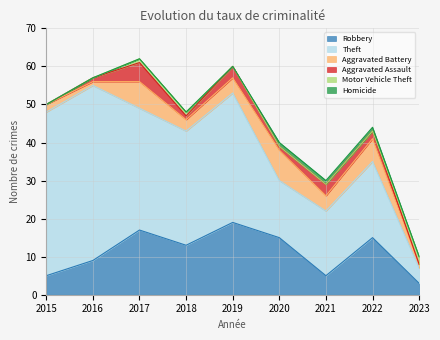

Reading right to left, extract all data points from this chart.

Robbery: 3	15	5	15	19	13	17	9	5
Theft: 4	20	17	15	34	30	32	46	43
Aggravated Battery: 1	6	4	8	4	3	7	1	2
Aggravated Assault: 0	2	3	1	3	1	5	1	0
Motor Vehicle Theft: 2	0	0	0	0	1	1	0	0
Homicide: 0	1	1	1	0	0	0	0	0